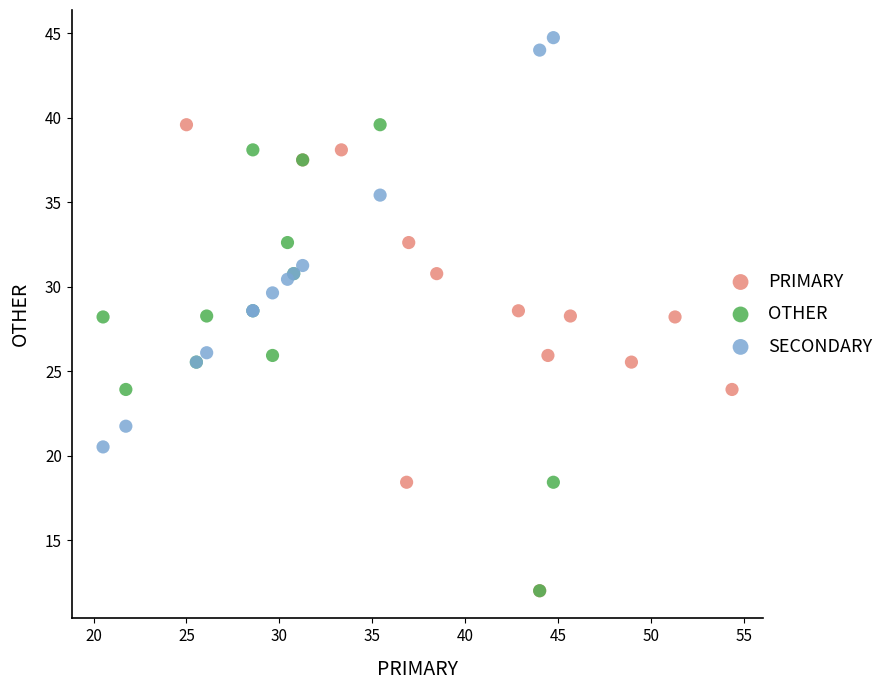

Which series contains the highest Y value?

SECONDARY